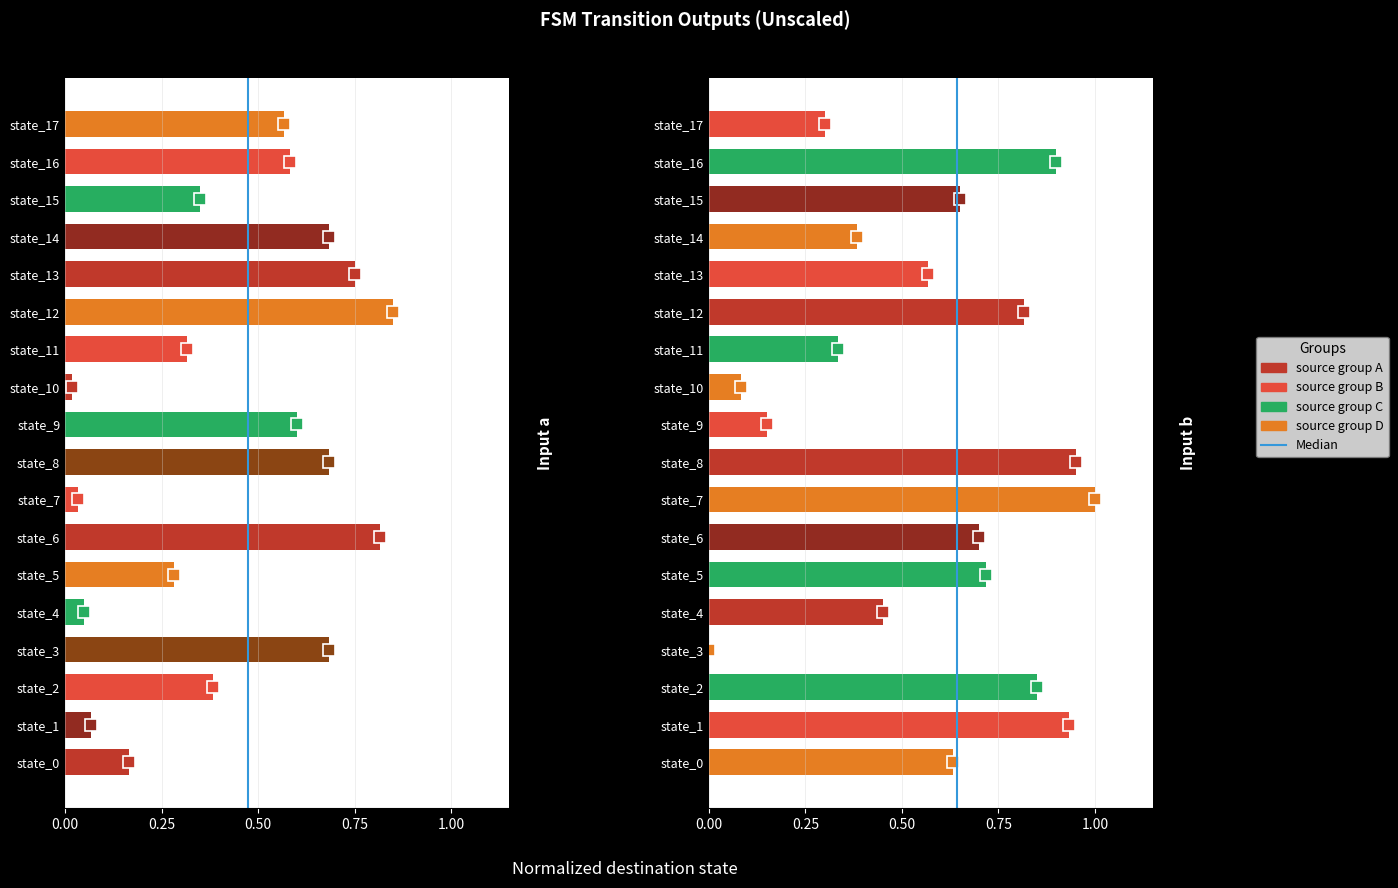

The chart shows a value of 1 at 0.25. True or false?

False